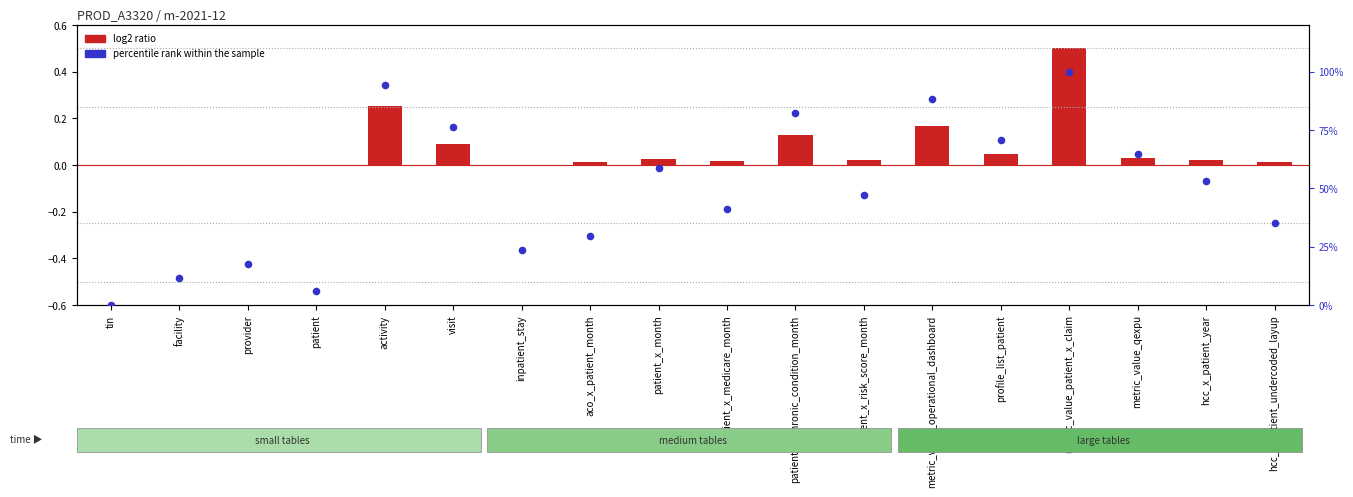

At how many categories does at least one series exceed 32?

12